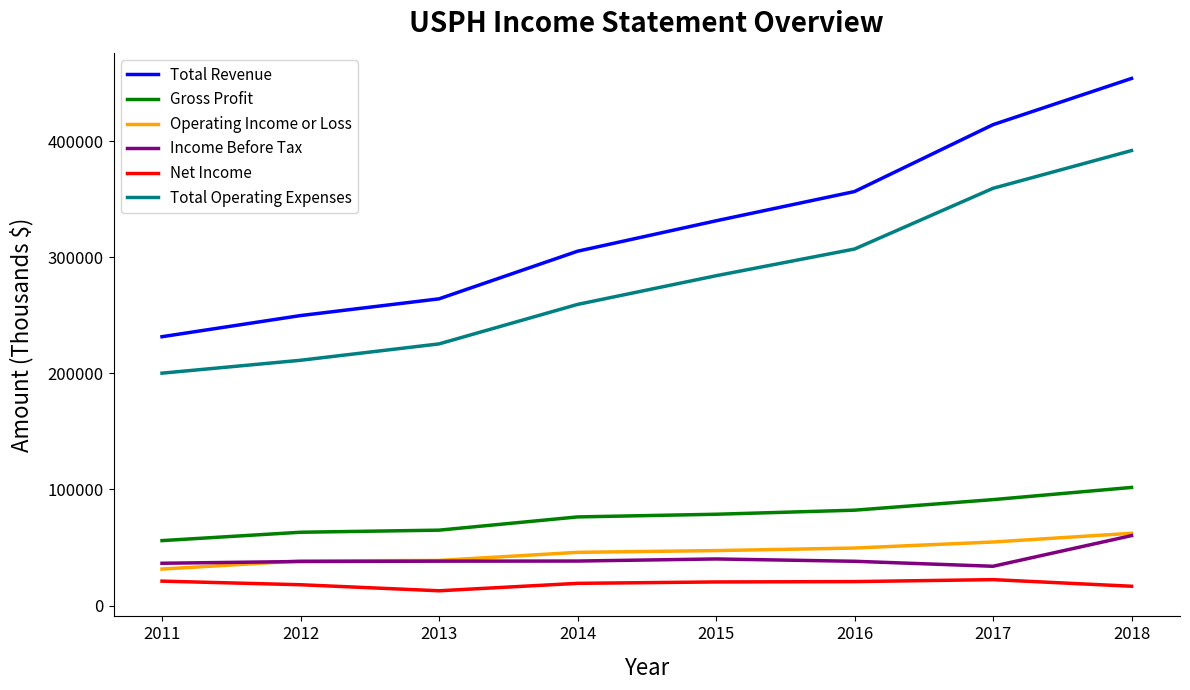

Which series has the largest total across all categories?

Total Revenue